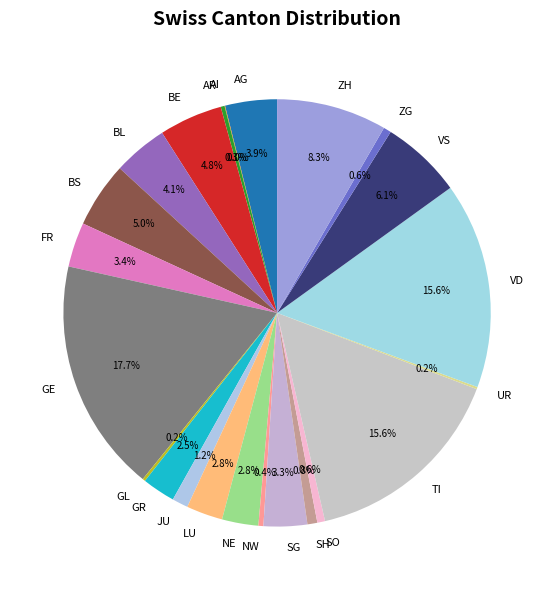

True or false: ZG accounts for 1% of the total.

True